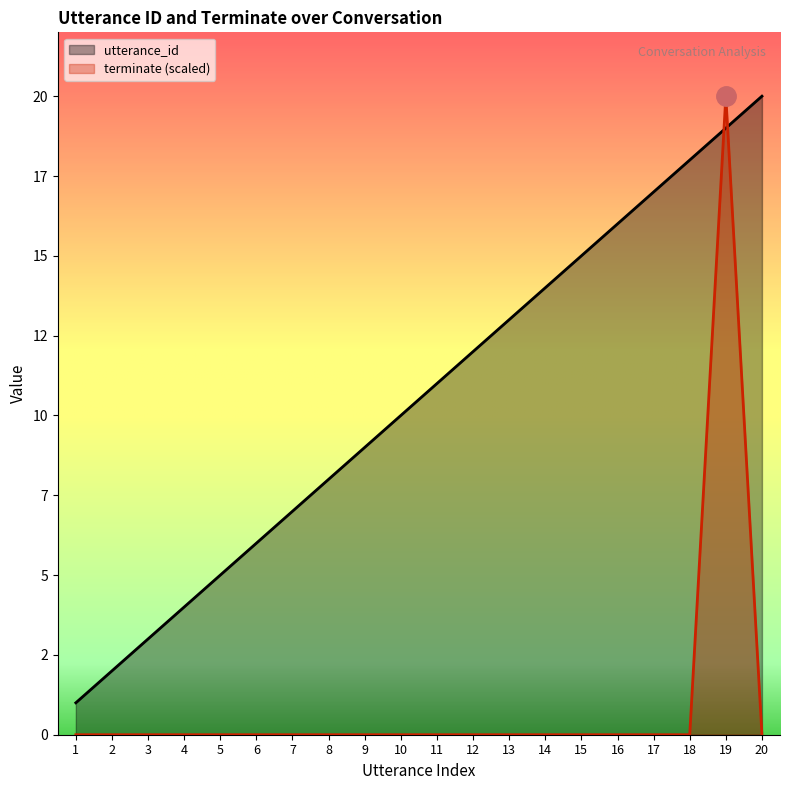

The terminate series shows 0 at 20. True or false?

True